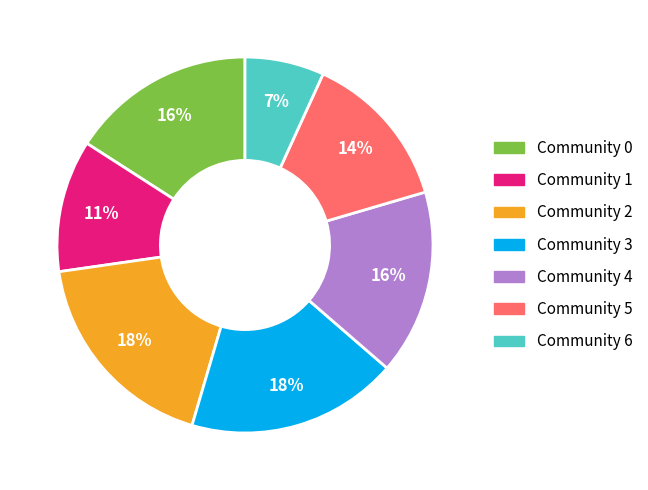

Does any single category account for the majority?

No